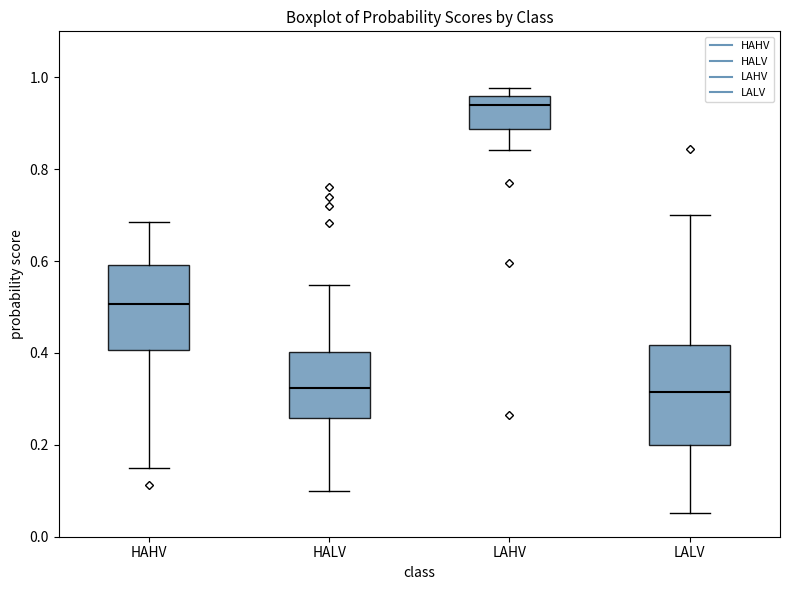

Reading left to right, read every box against the y-axis: the position of its median line, the range the box covers, and the ends of its whiskers. The values are not printed on the chart, so give them approximately, as read against the axis.

HAHV: median 0.50, box 0.40 to 0.60, whiskers 0.14 to 0.68
HALV: median 0.32, box 0.26 to 0.40, whiskers 0.10 to 0.54
LAHV: median 0.94, box 0.88 to 0.96, whiskers 0.84 to 0.98
LALV: median 0.32, box 0.20 to 0.42, whiskers 0.06 to 0.70